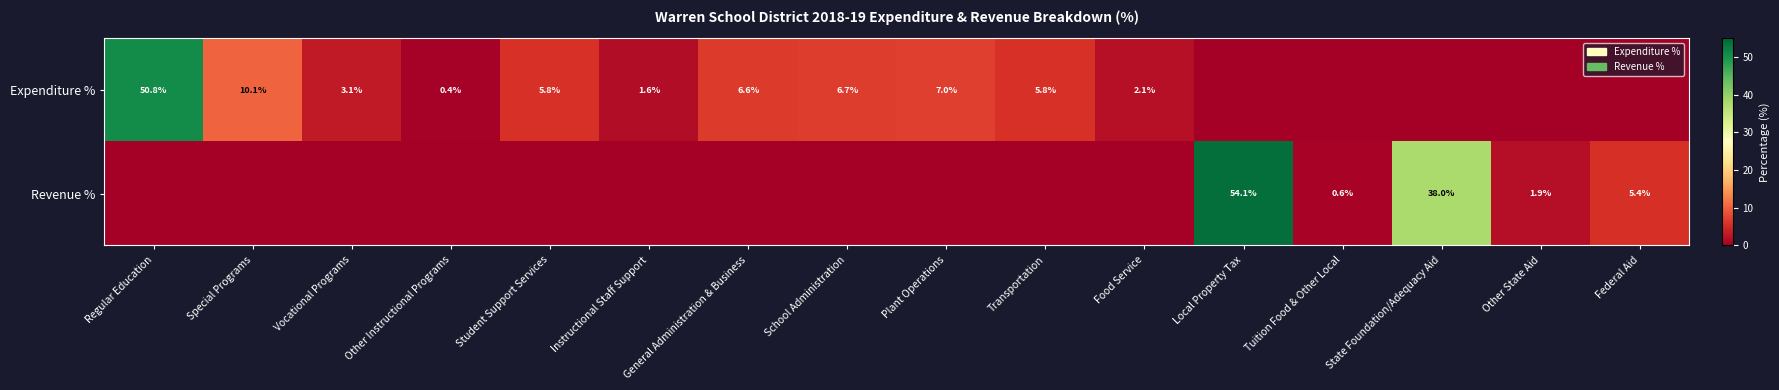

What is the difference between the Expenditure % values at Transportation and Other Instructional Programs?

5.4